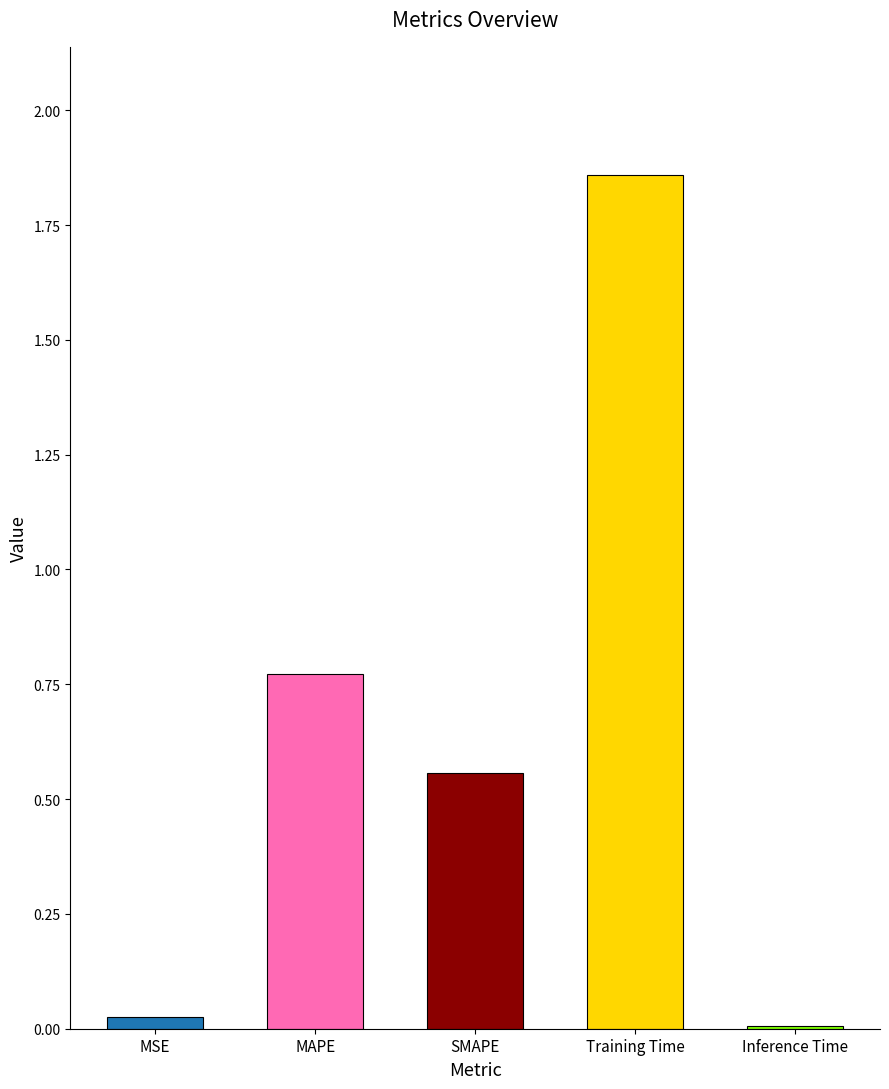

True or false: the data shows 0.6 at Training Time.

False